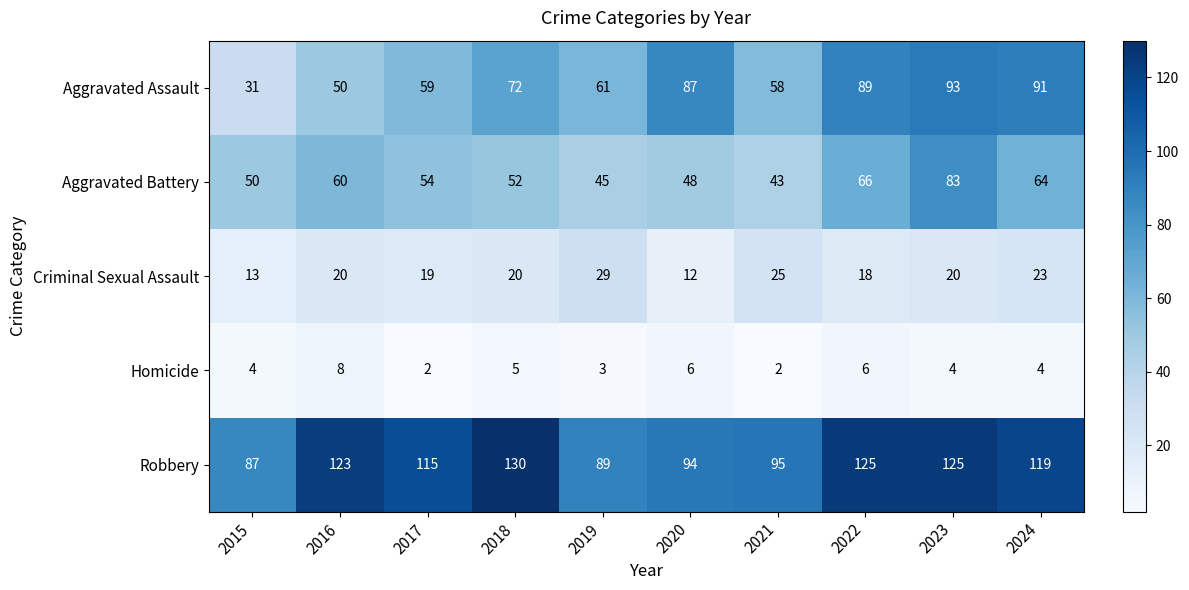

Count the number of data series in this chart.

5